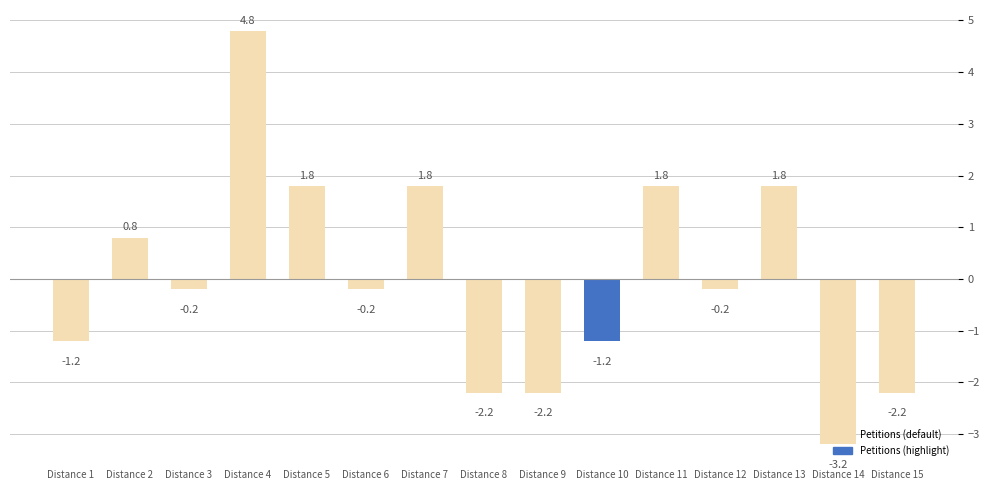

How many values exceed 0?

6